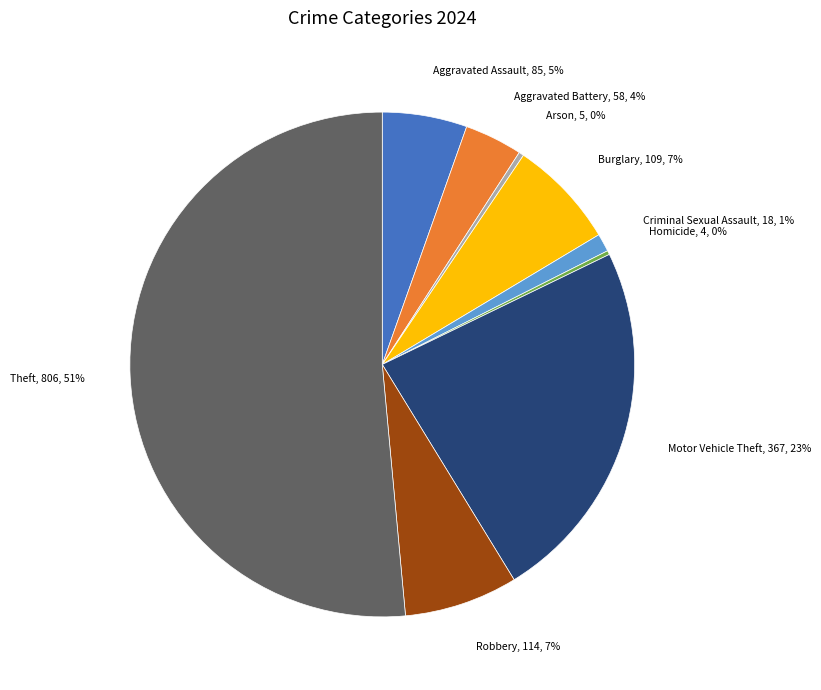

Is it true that Aggravated Assault is 5% of the pie?

True